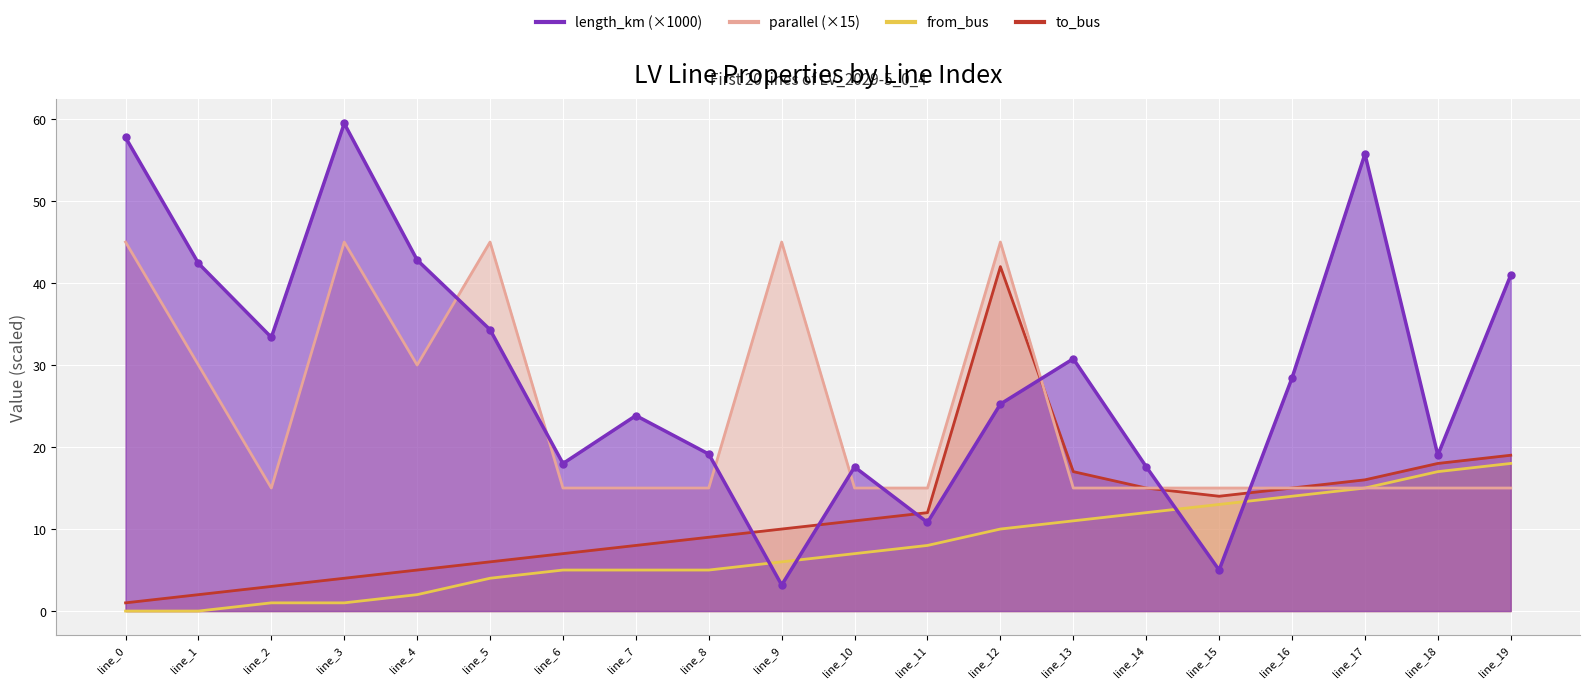

The parallel series shows 15.0 at line_11. True or false?

True